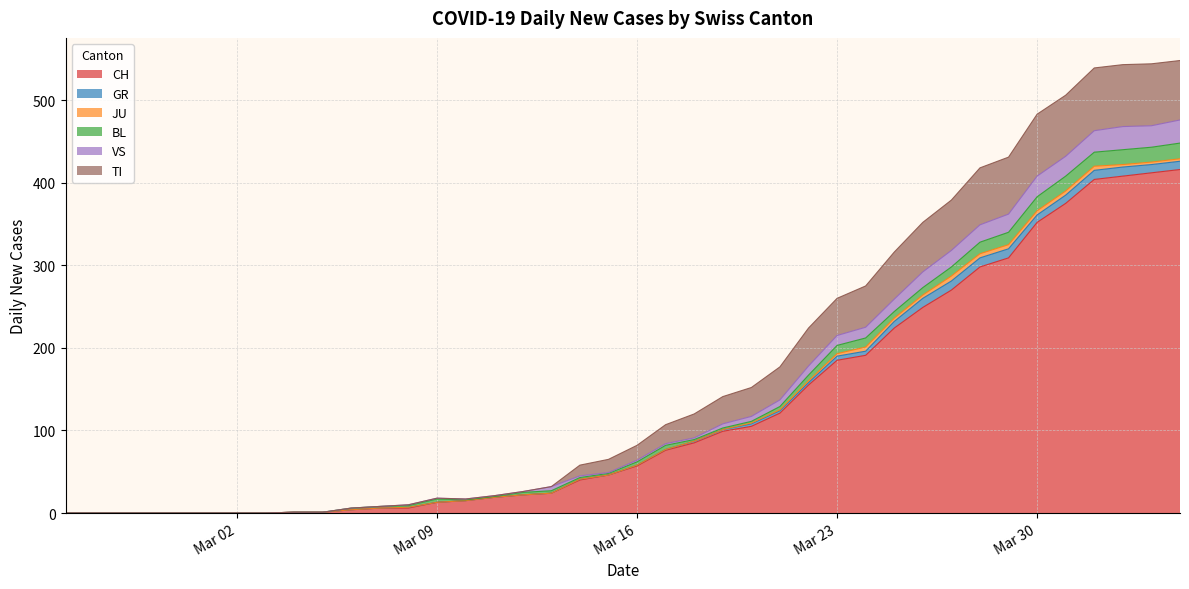

What is the label of the 19th point from the left?

2020-03-14